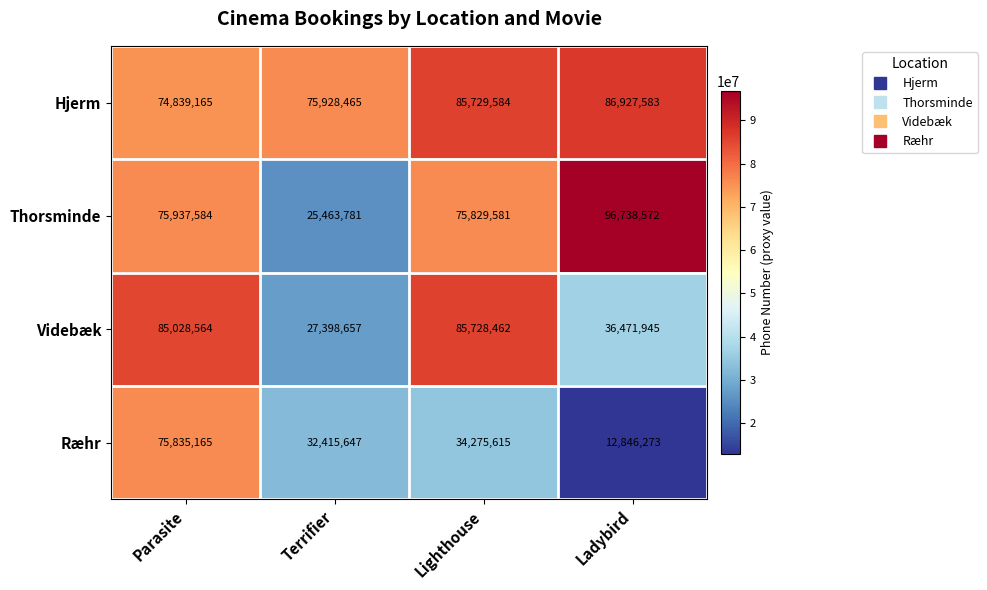

Is it true that Ræhr equals 56194955 at Terrifier?

False